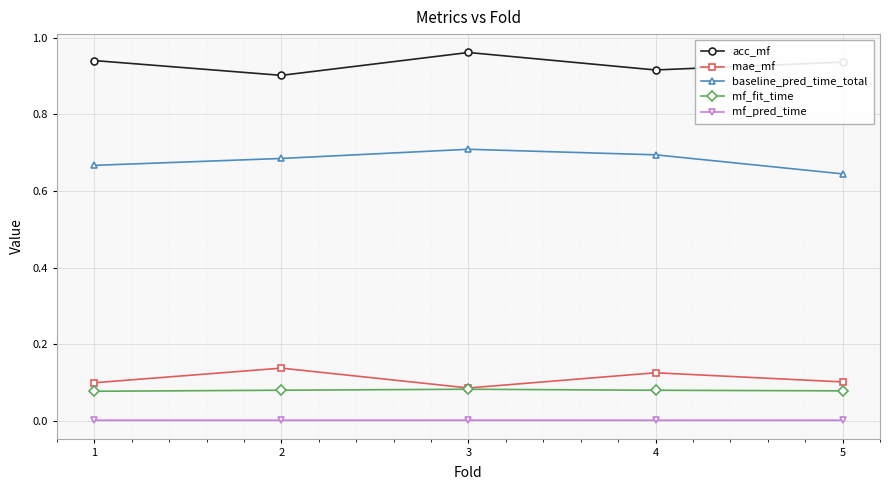

What is the sum of all mf_fit_time values?

0.4